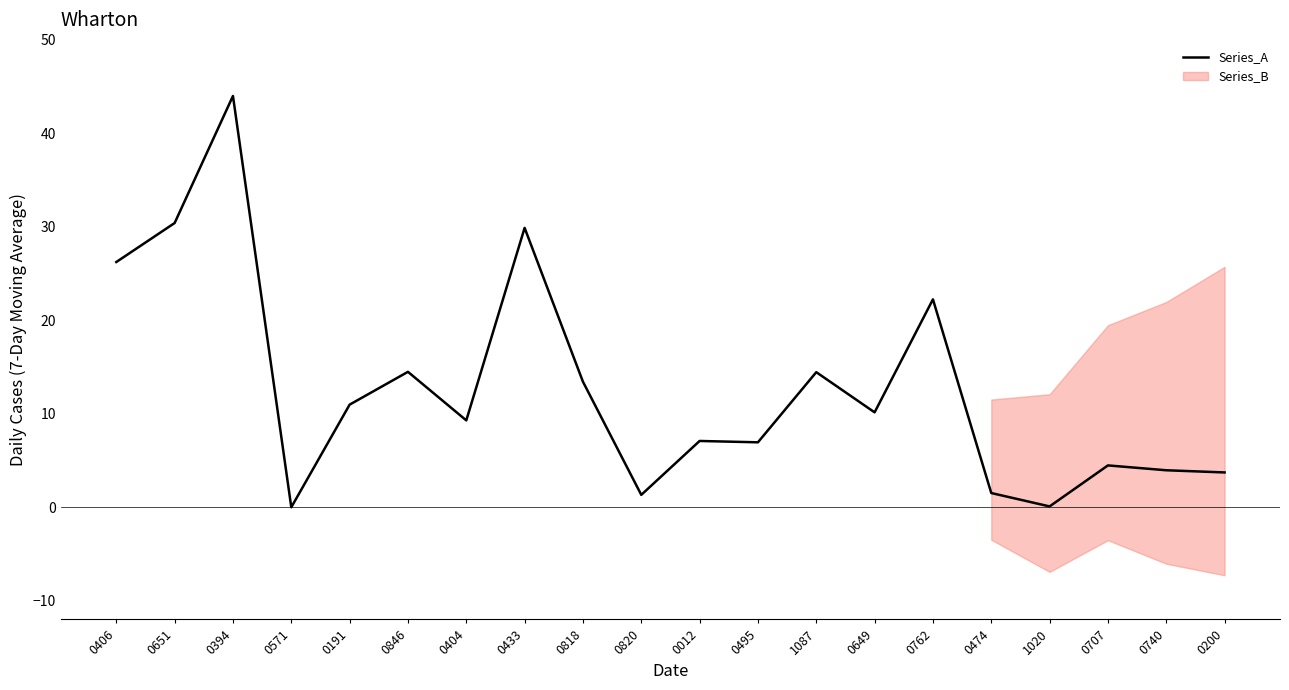

What is the approximate value at 0740?

4.0